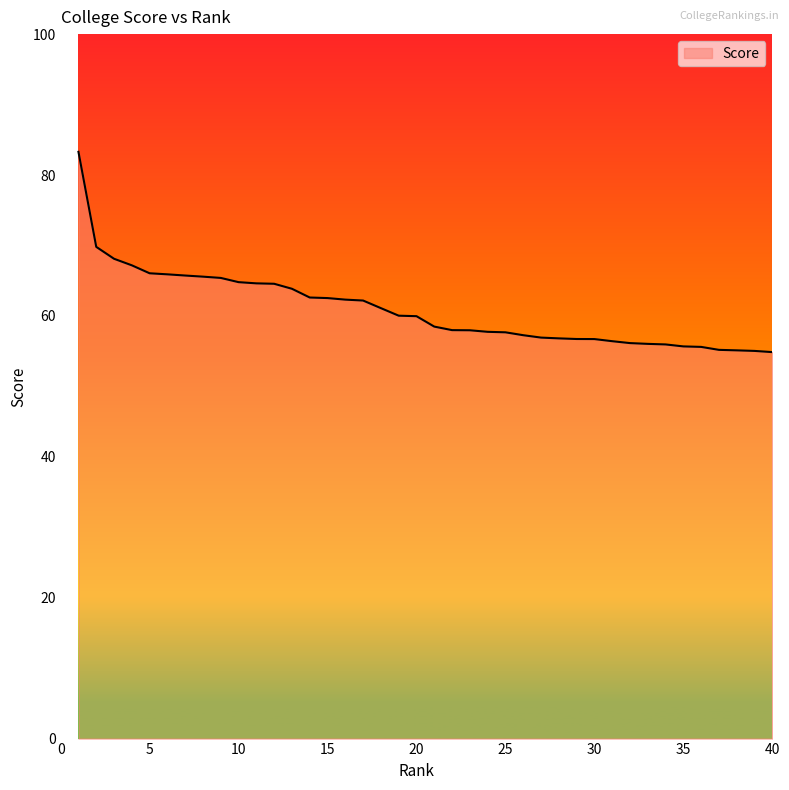

How many lines are shown in the chart?

1